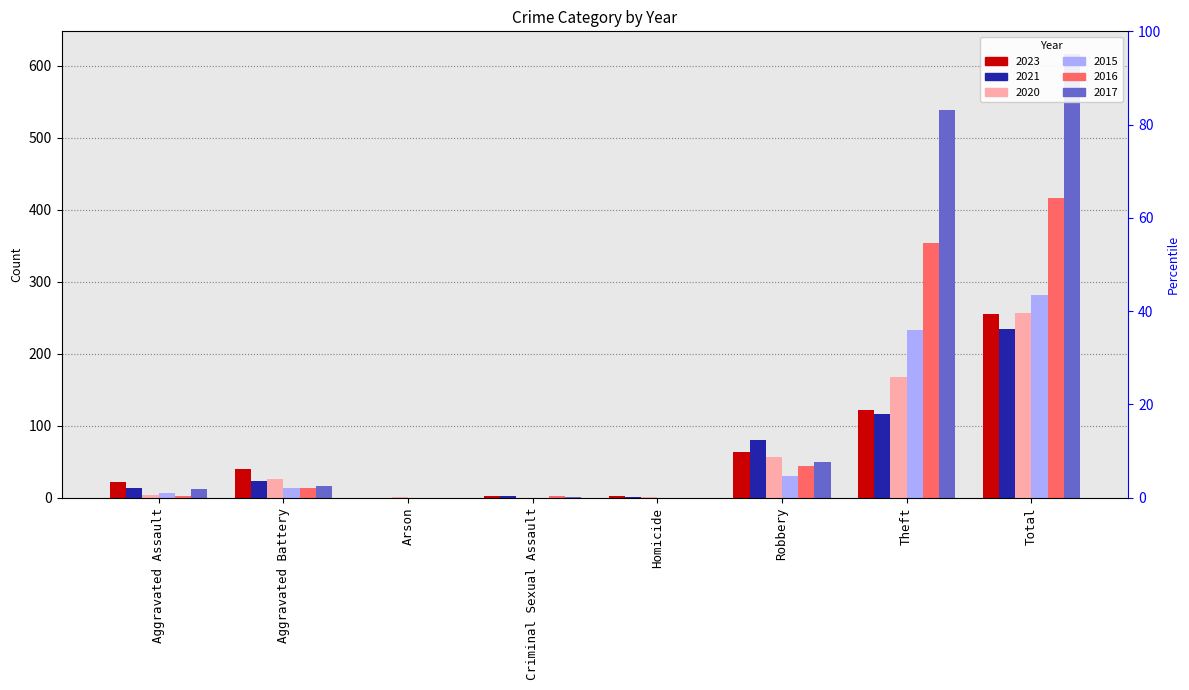

What is the difference between the maximum and minimum values in the 2023 series?

255